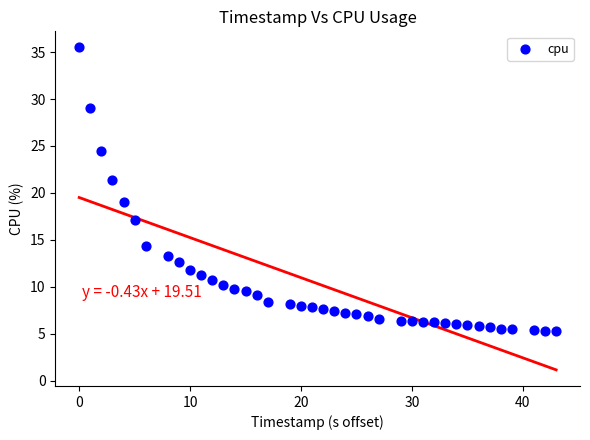

What Y value in the scatter plot is closest to 20?

19.0